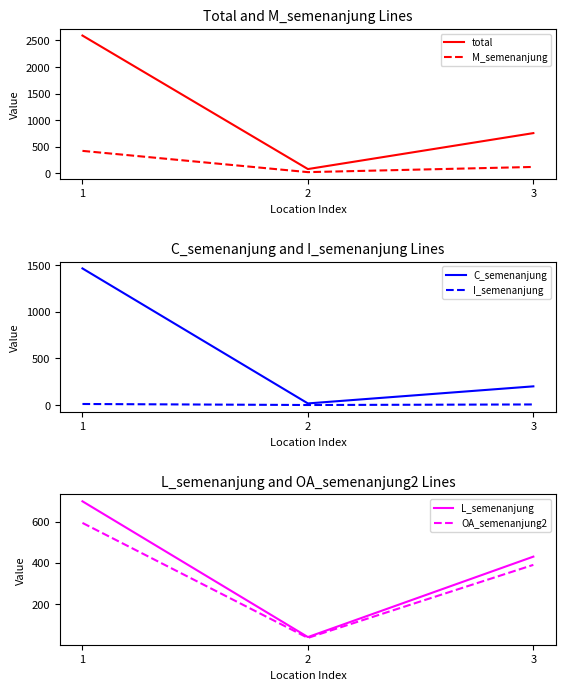

What is the sum of all I_semenanjung values?

20